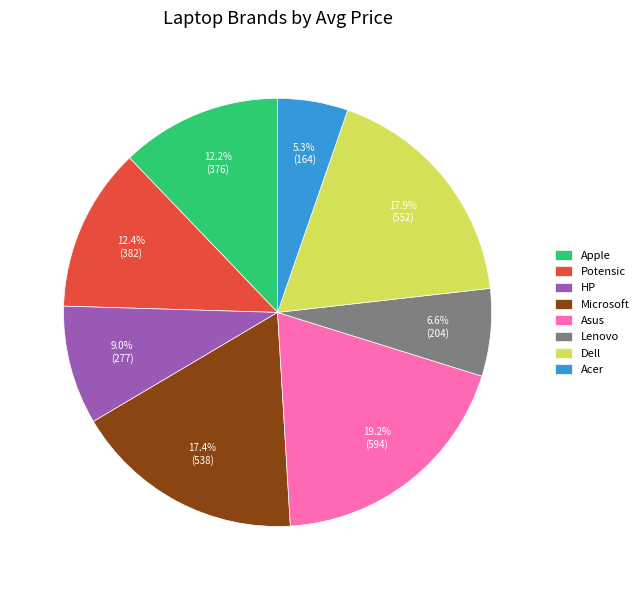

What percentage is the Dell slice, to the nearest percent?

18%